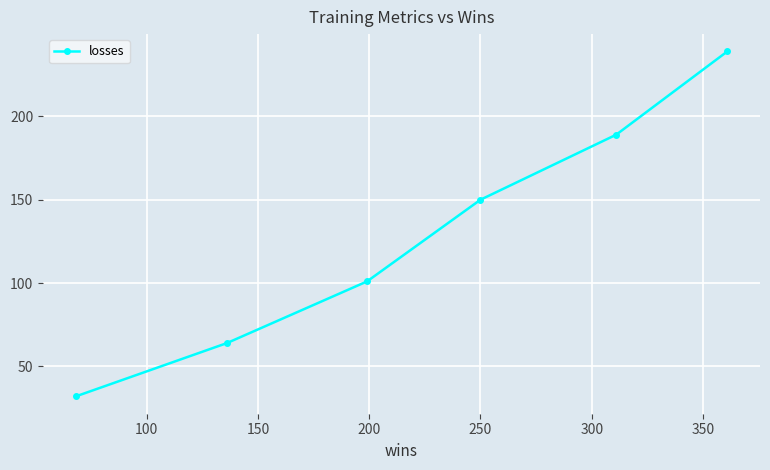

True or false: there are more than 0 points higher than both neighbors.

False